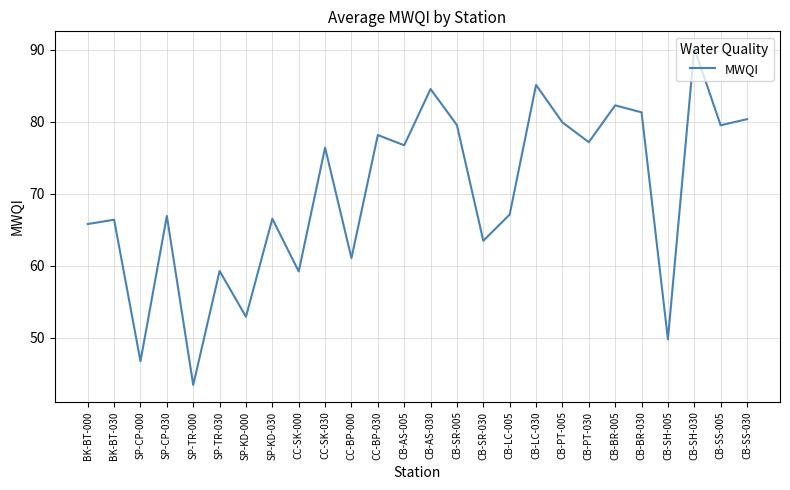

What position from the right is CC-SK-030?

17